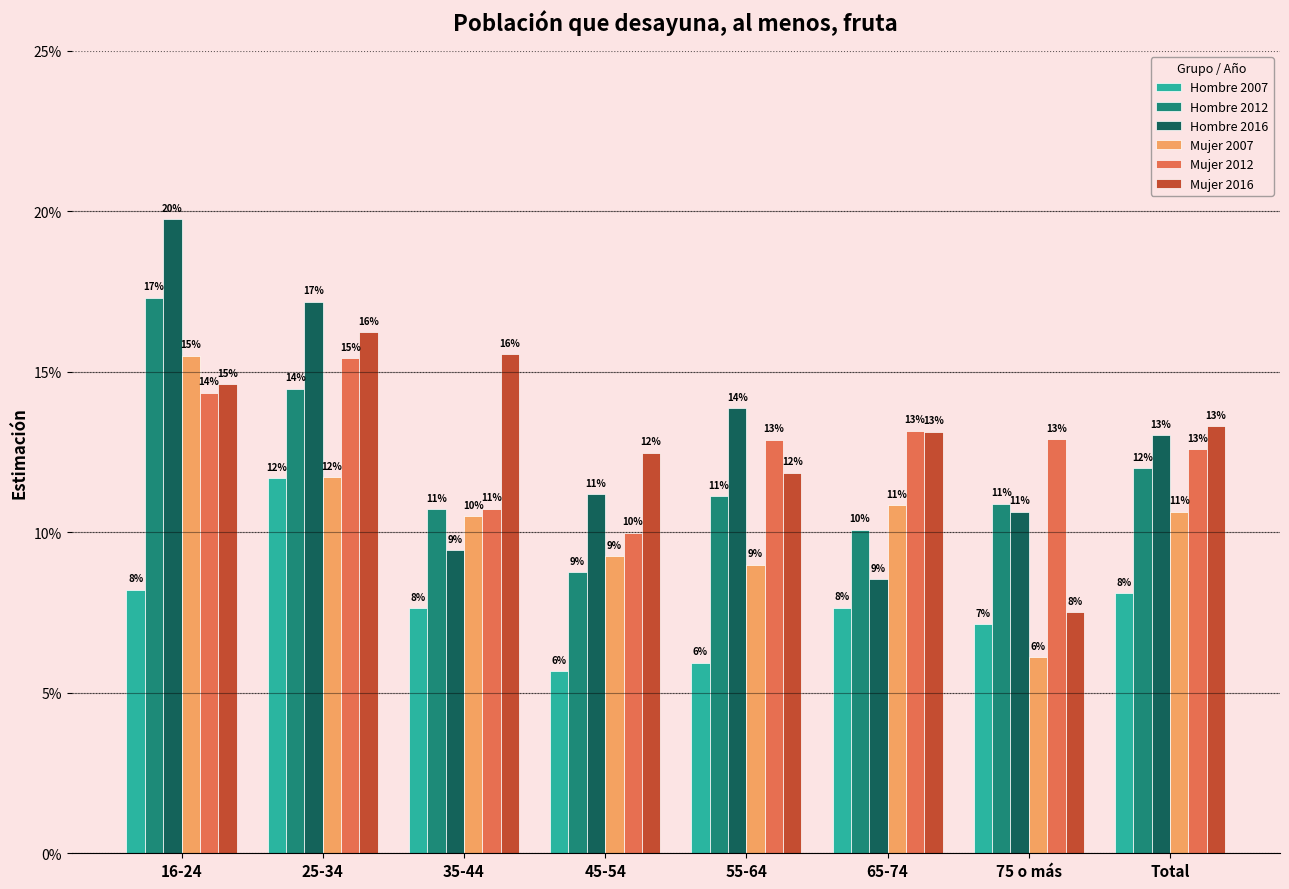

What is the minimum value for Hombre 2012?

0.1